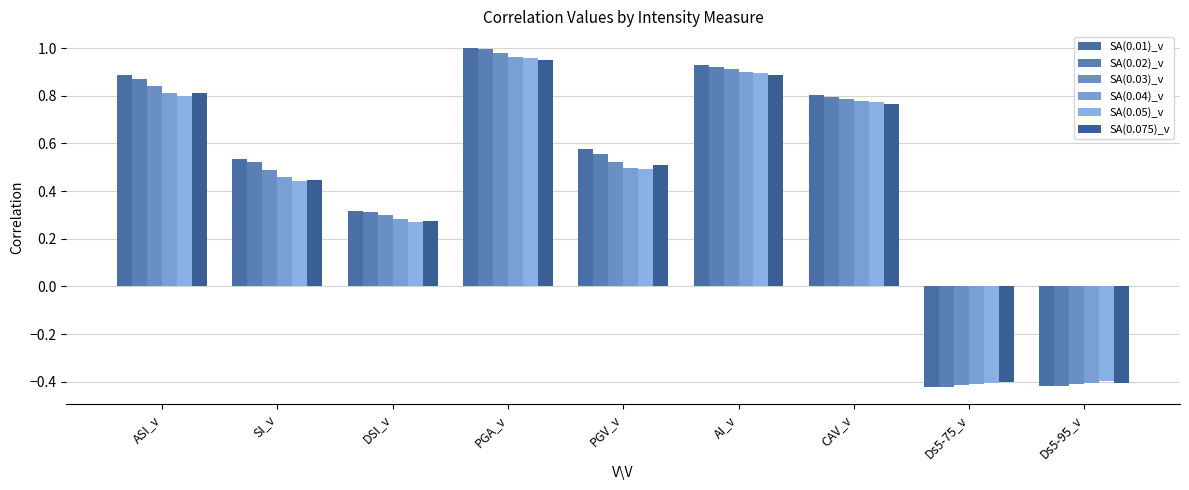

Read the SA(0.01)_v value at AI_v.

0.9